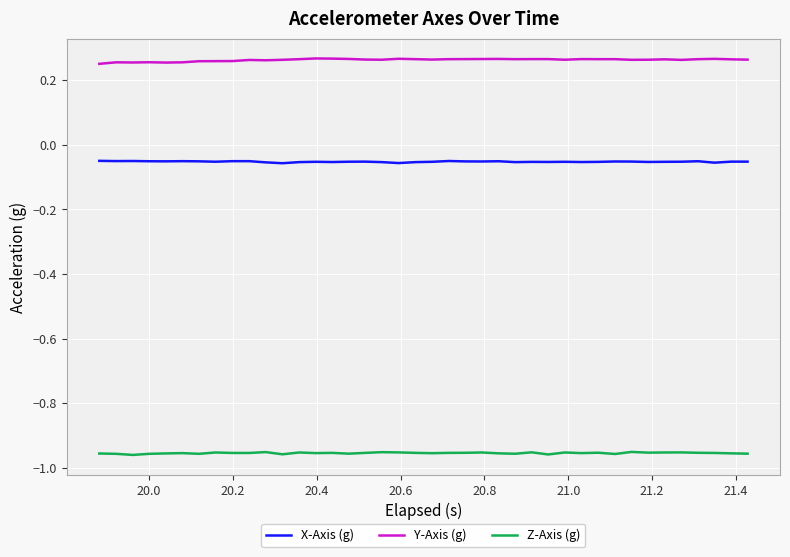

How many distinct data groups are displayed?

3